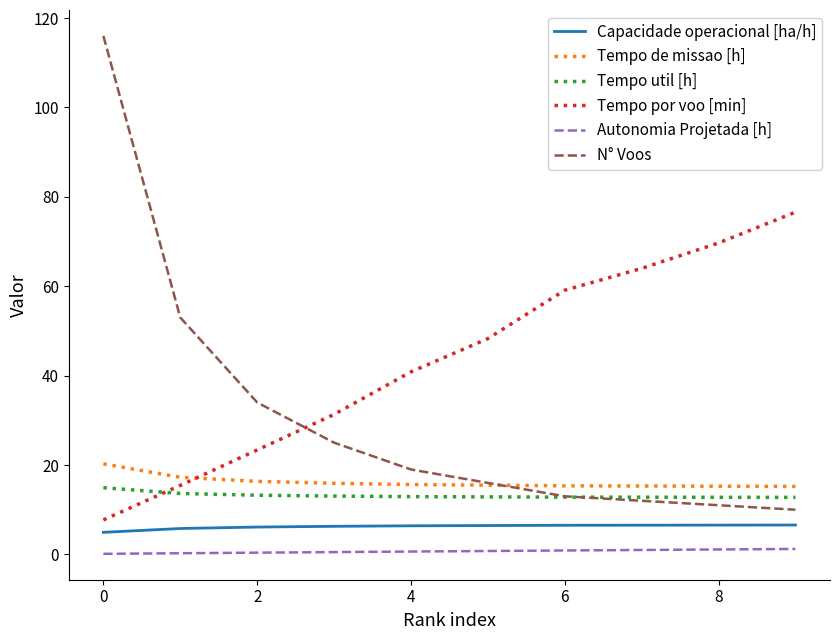

True or false: Capacidade operacional [ha/h] and Tempo util [h] cross at least once.

False